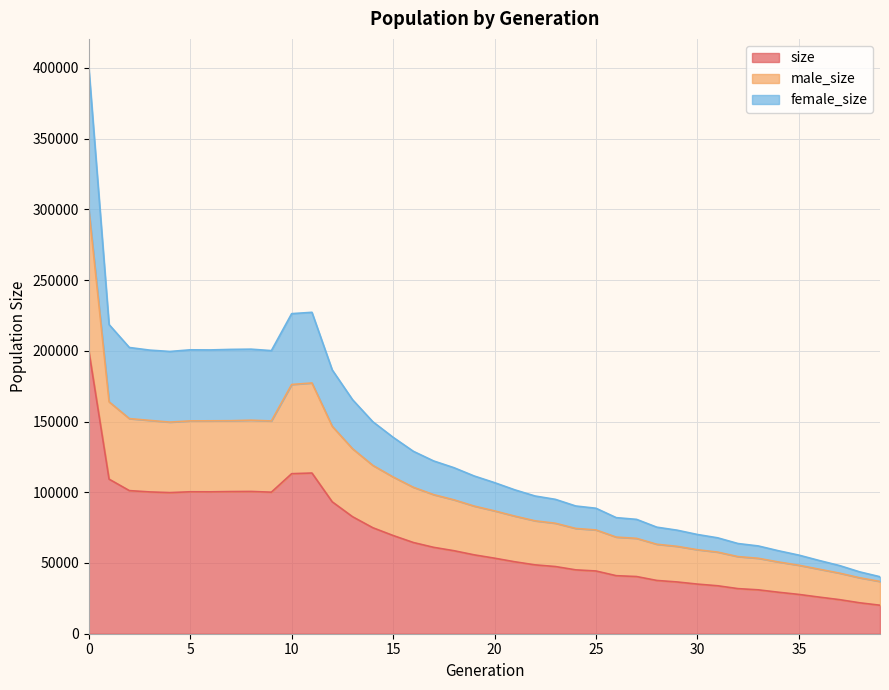

Reading left to right, transcribe all the data shown in this chart.

size: 200217	109269	101160	100233	99754	100338	100301	100483	100568	100054	113123	113592	93232	82722	74925	69426	64466	61058	58676	55741	53396	50848	48670	47489	45147	44342	41024	40418	37657	36591	35073	33892	31877	31022	29315	27781	25887	24099	21857	20139
male_size: 300453	163928	152061	150789	149572	150450	150488	150559	150925	150394	176180	177247	146609	130767	119010	110807	103514	98302	94647	90207	86838	83129	79799	78089	74424	73356	68300	67409	63244	61762	59378	57683	54510	53325	50697	48402	45621	42834	39541	36945
female_size: 400434	218538	202320	200466	199508	200676	200602	200966	201136	200108	226246	227184	186464	165444	149850	138852	128932	122116	117352	111482	106792	101696	97340	94978	90294	88684	82048	80836	75314	73182	70146	67784	63754	62044	58630	55562	51774	48198	43714	40278